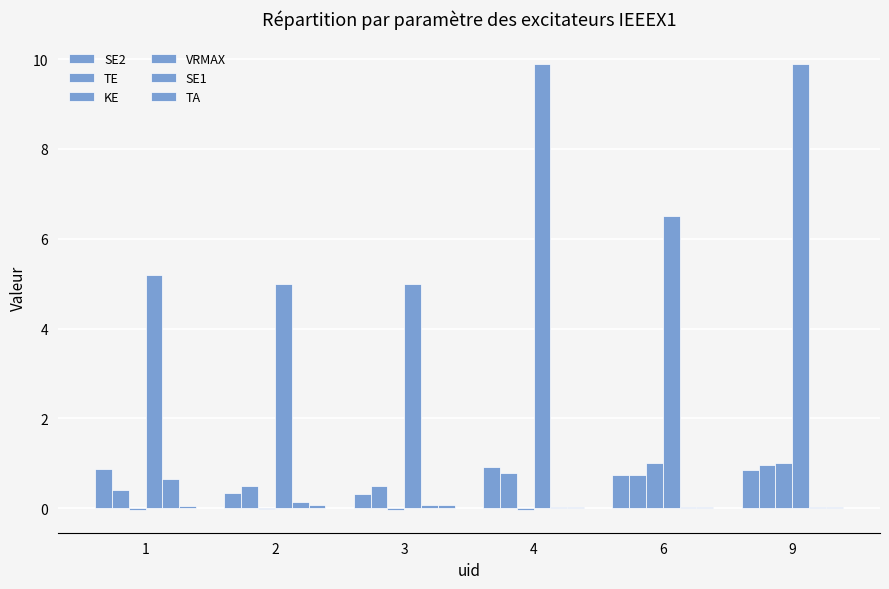

How many groups of bars are there?

6